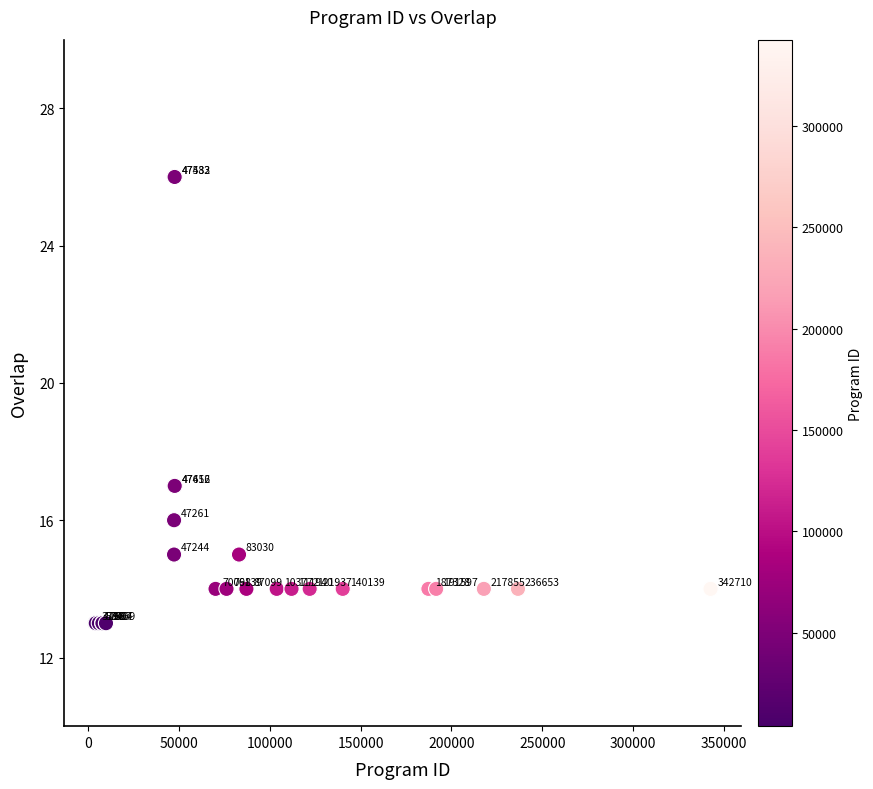

What Y value in the scatter plot is closest to 19?

17